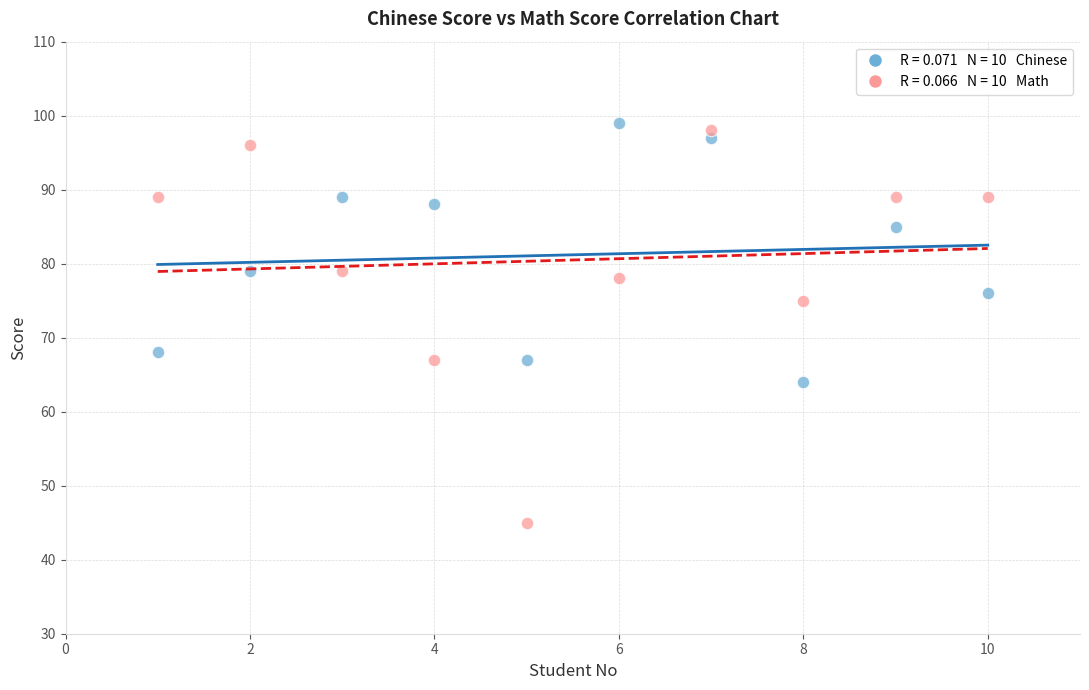

Across all data points, what is the range of X values (max minus min)?

9